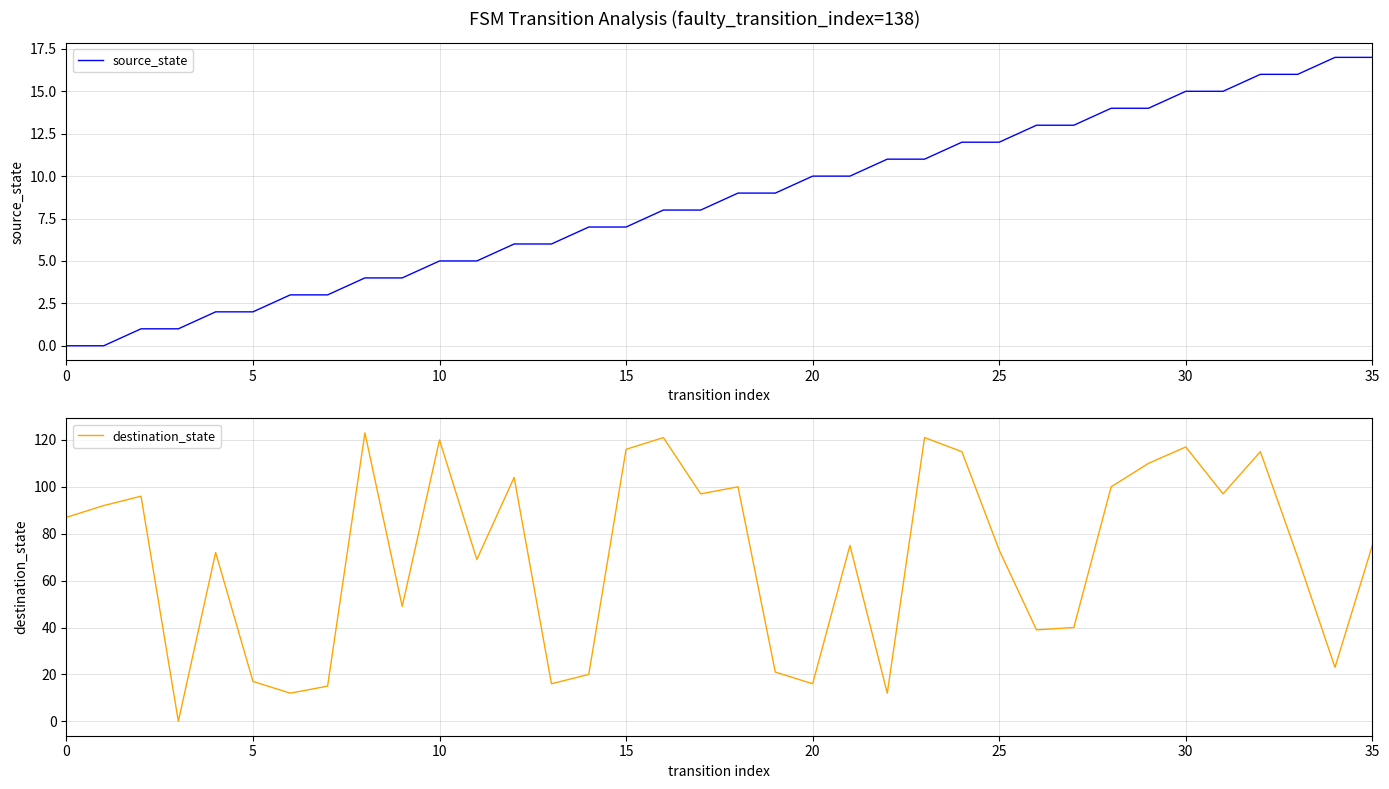

What is the average value of the source_state series?

8